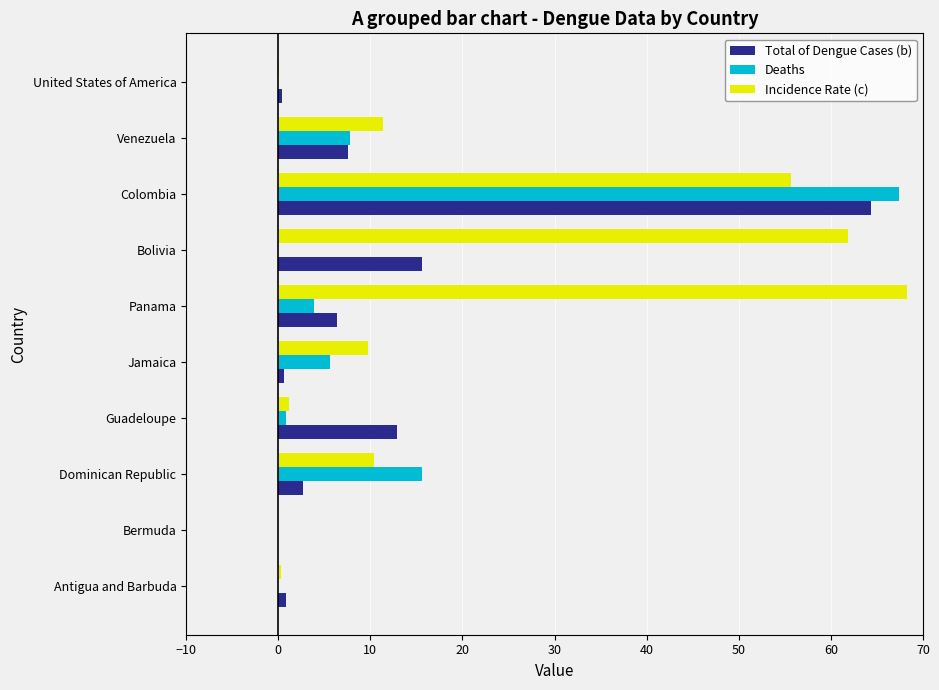

Where is Deaths nearest to the value 33?

Dominican Republic